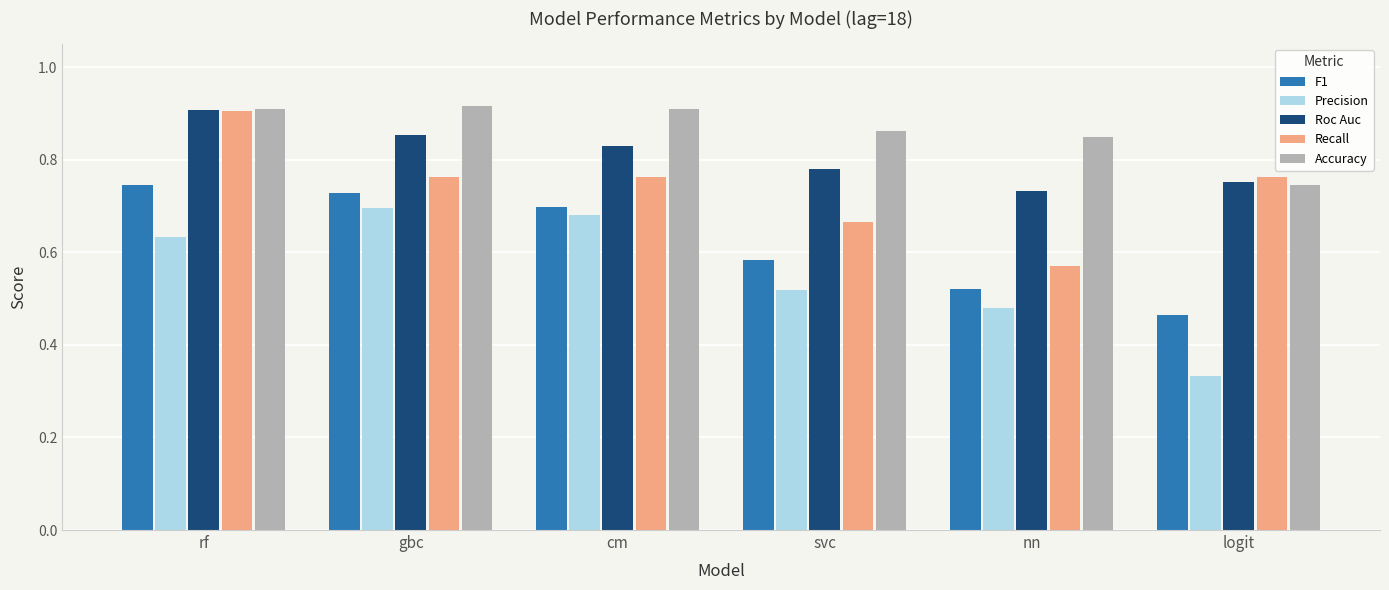

What is the difference between the maximum and minimum values in the Precision series?

0.4